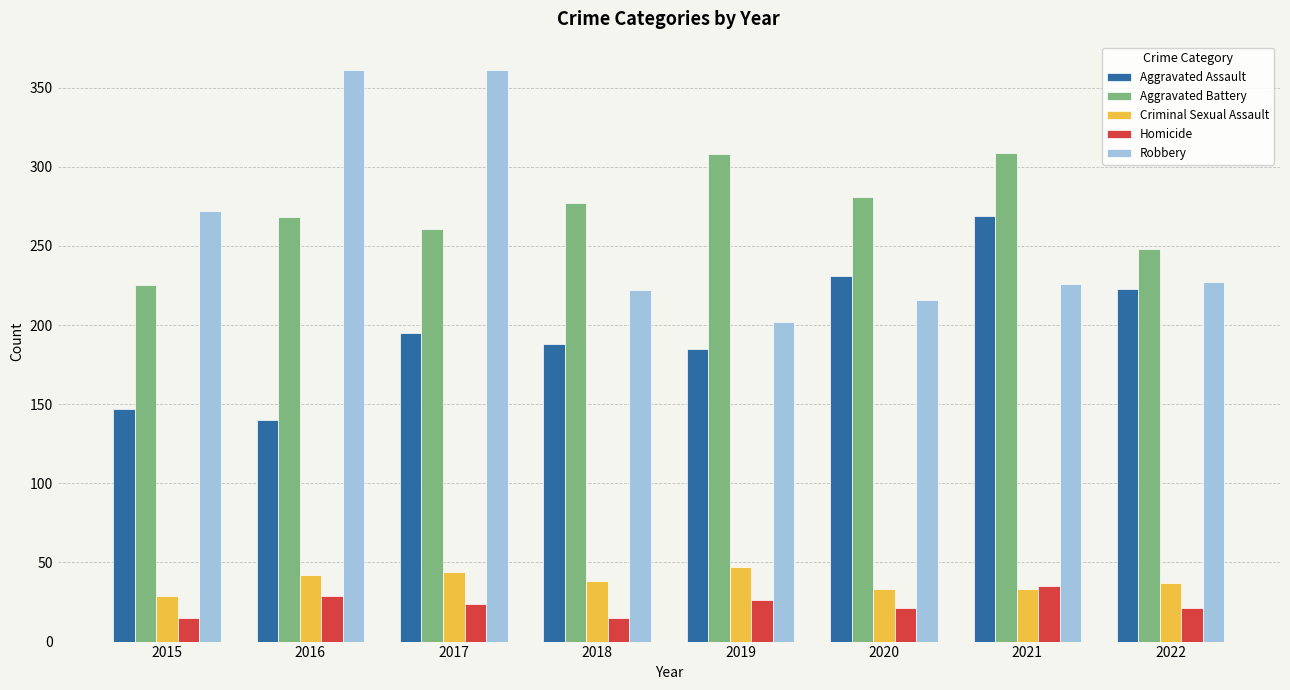

Which series has the largest total across all categories?

Aggravated Battery